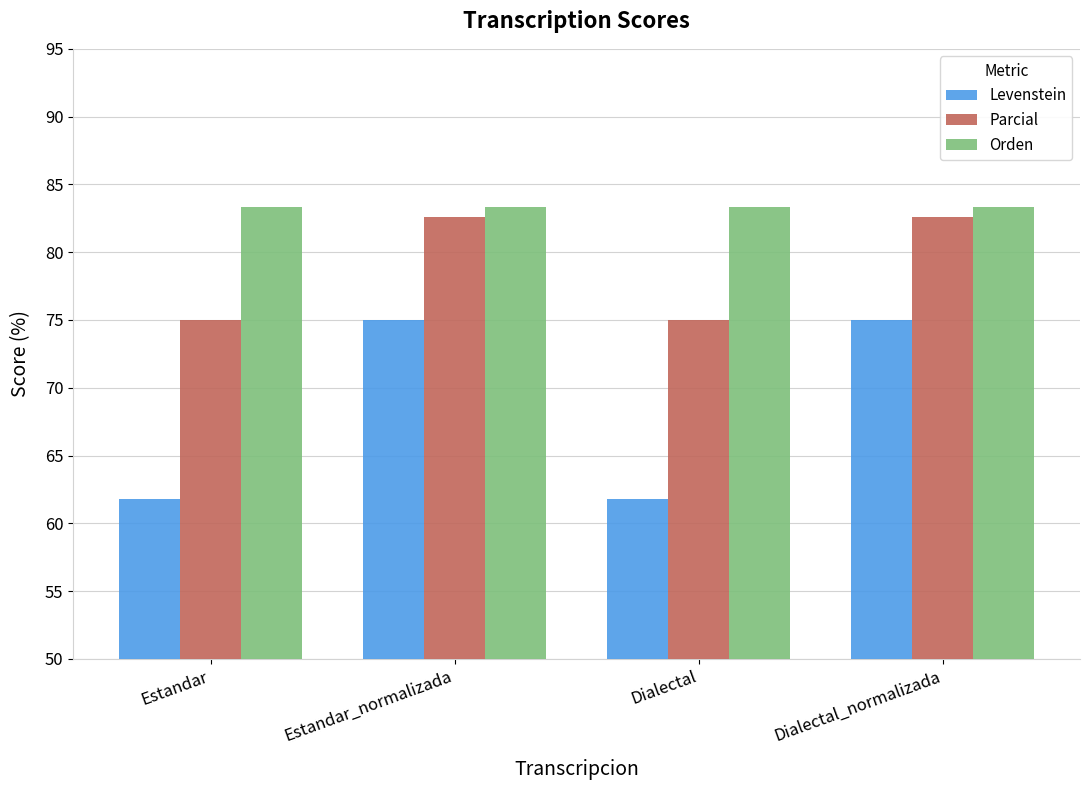

What is the value of the Levenstein bar at the 4th from the left?

75.0